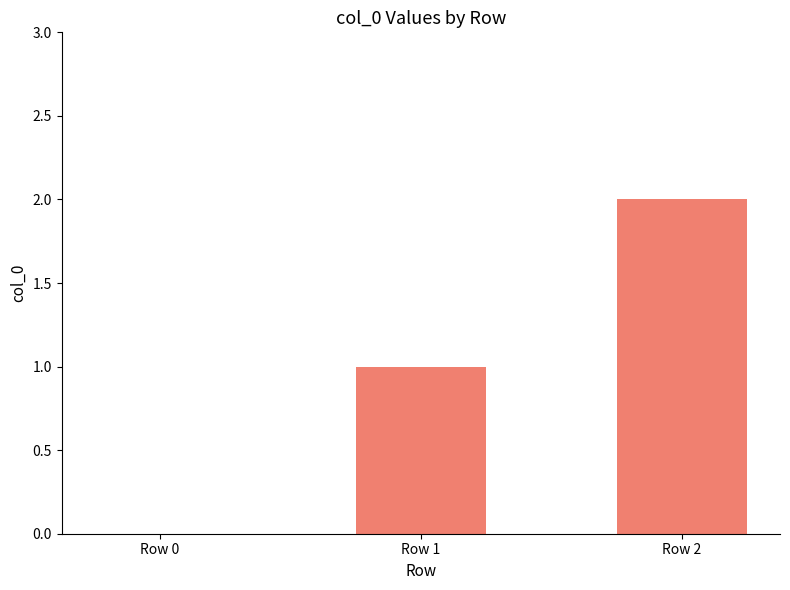

Reading left to right, list all the values displayed in this chart.

0	1	2